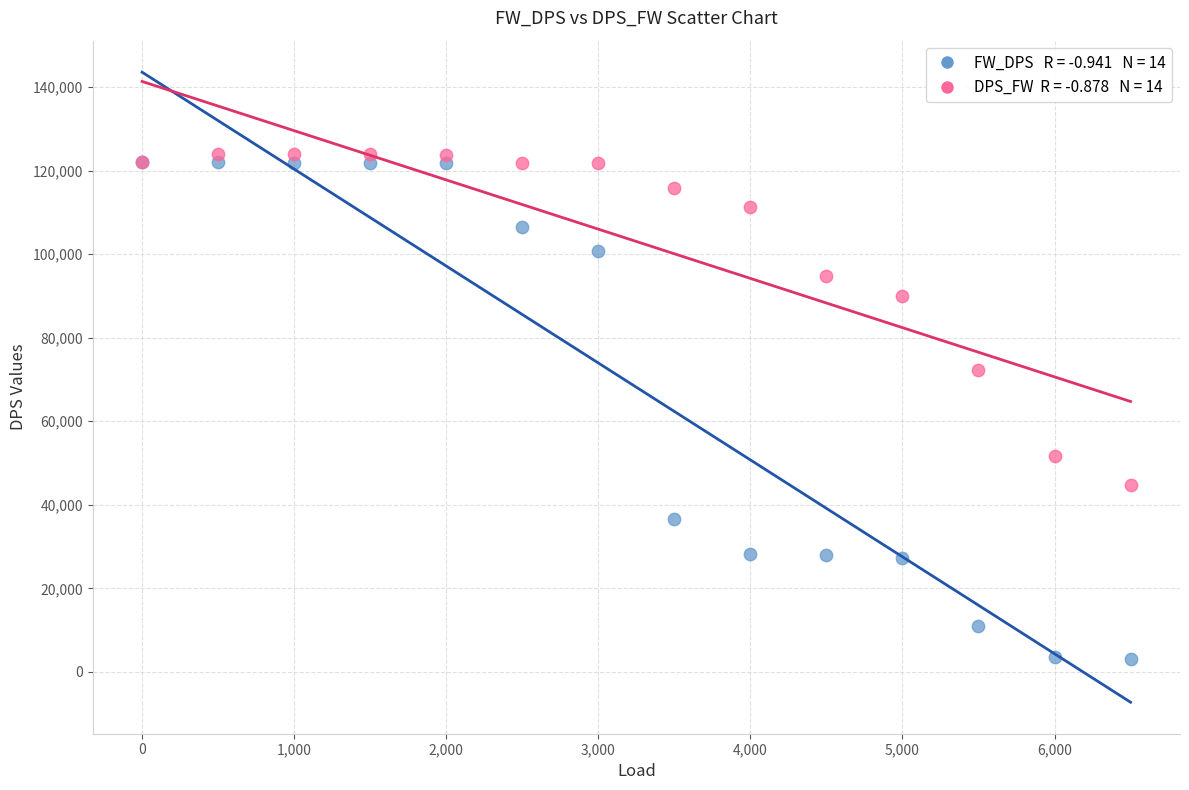

Across all series, what Y value is closest to 63486?

72374